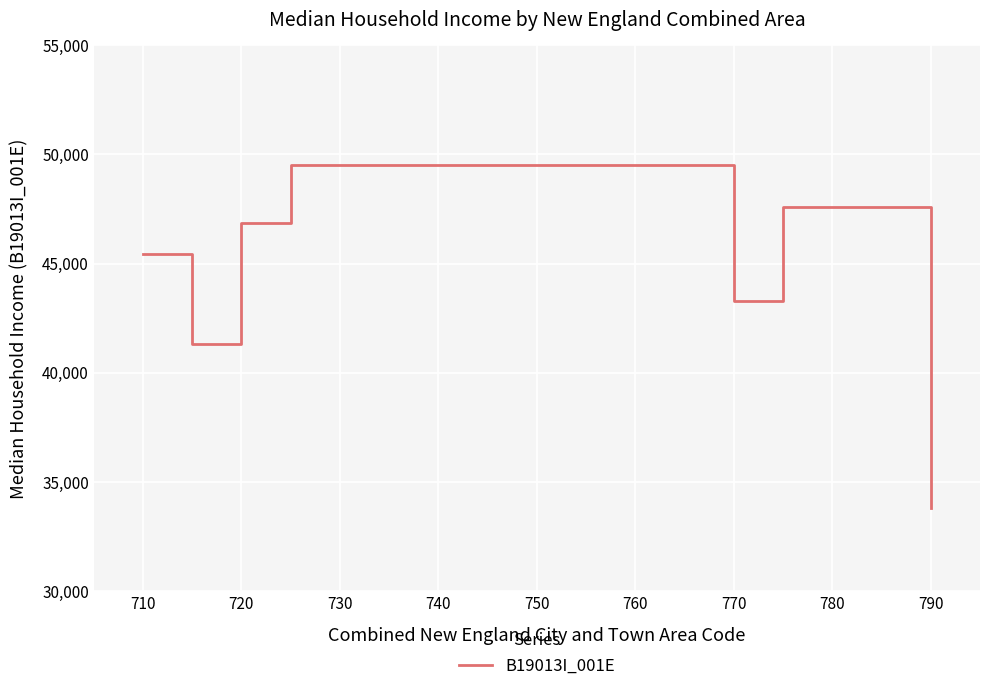

What is the difference between the second highest and minimum values?

13760